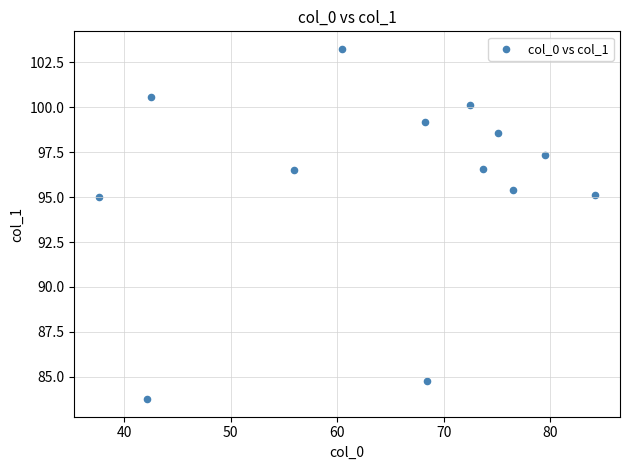

What is the range of X values (max minus min)?

46.6